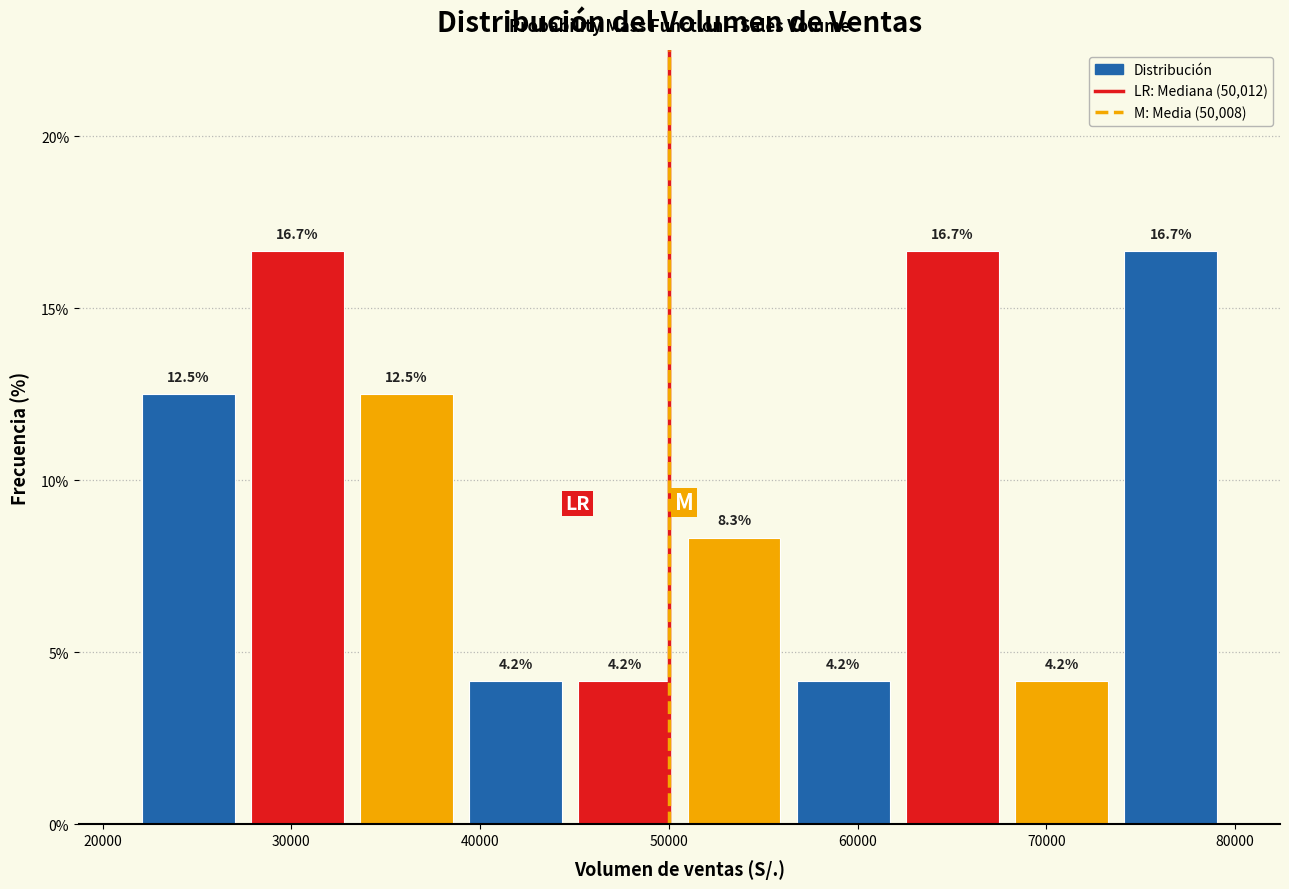

Reading left to right, list every bar in this chart as the range it spans on the x-axis followed by its height. The bar edges are not printed on the chart, so give them approximately, as read against the axis.

22000 to 27000: 12.5
27000 to 33000: 16.7
33000 to 39000: 12.5
39000 to 45000: 4.2
45000 to 51000: 4.2
51000 to 56000: 8.3
56000 to 62000: 4.2
62000 to 68000: 16.7
68000 to 74000: 4.2
74000 to 79000: 16.7